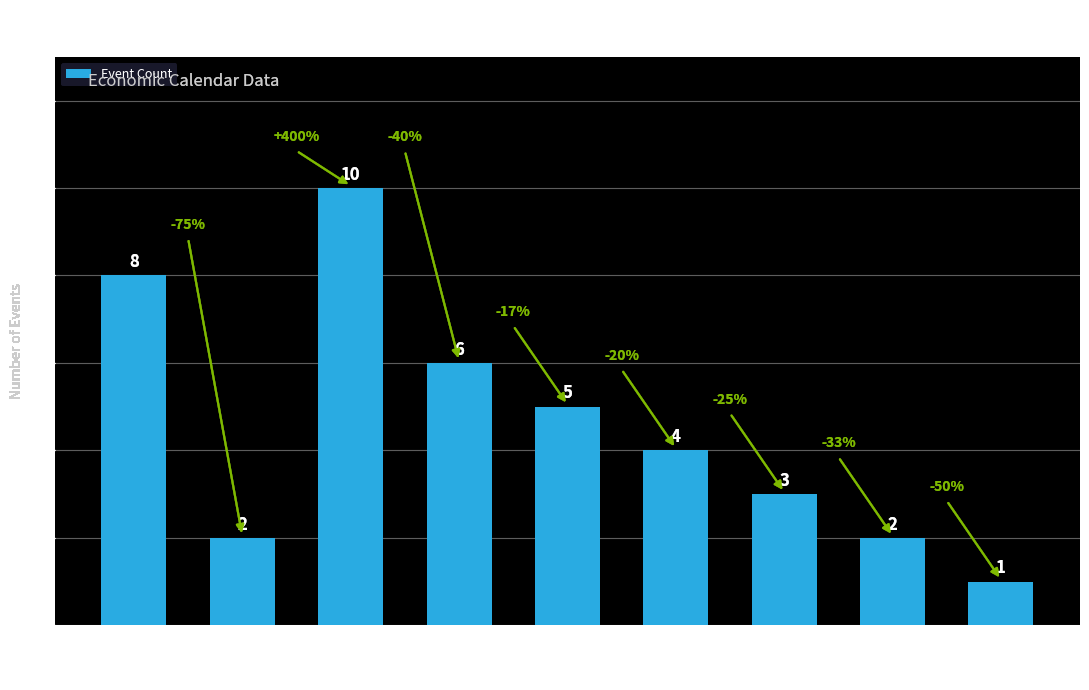

Reading left to right, extract all data points from this chart.

RU=8	SA=2	KR=10	US=6	ES=5	BR=4	JP=3	TR=2	IN=1